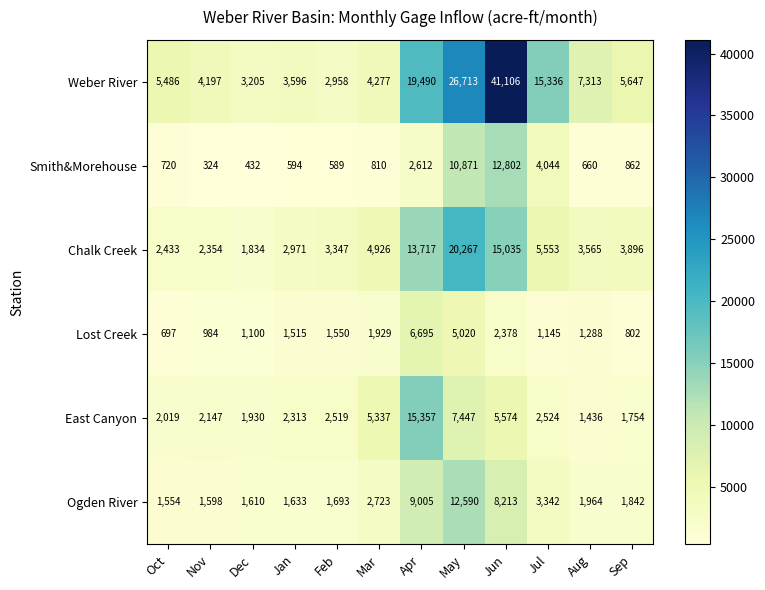

Which series has the widest spread of values?

Weber River